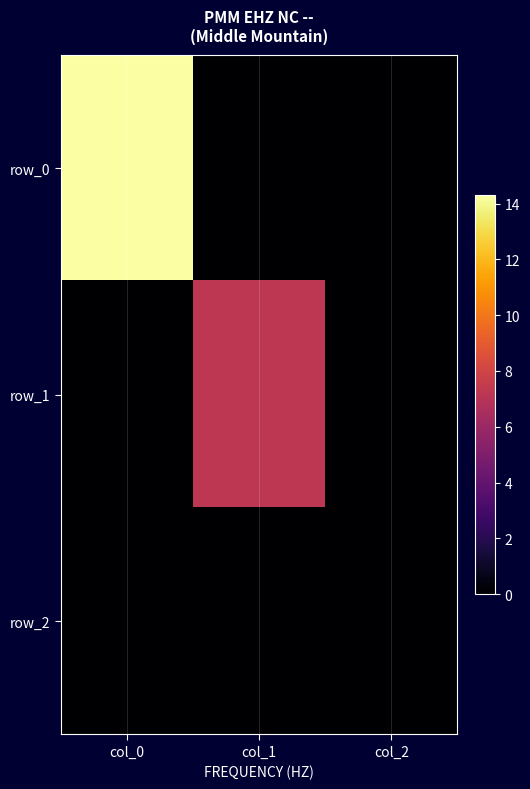

At which category is the sum across all series the highest?

col_0